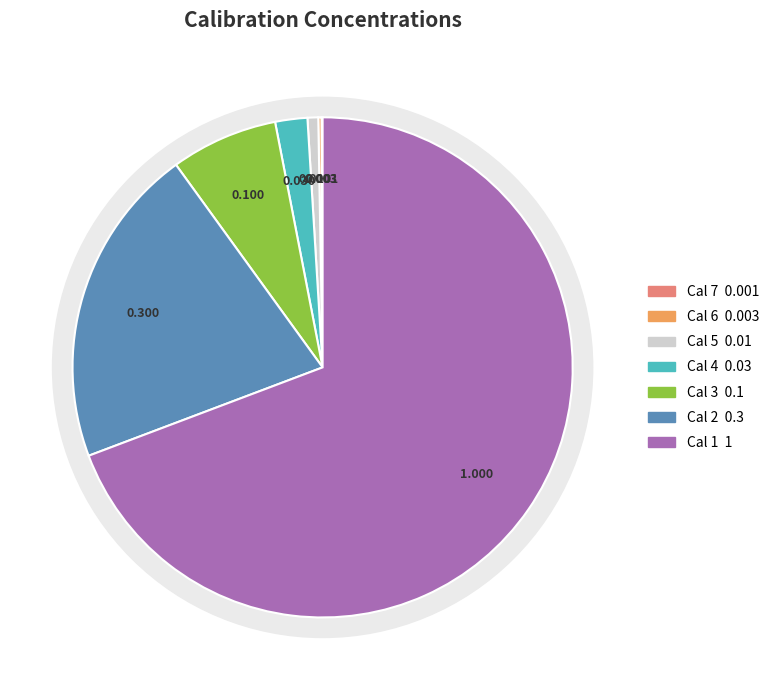

To the nearest percent, what is the combined percentage of Cal 6 and Cal 4?

2%